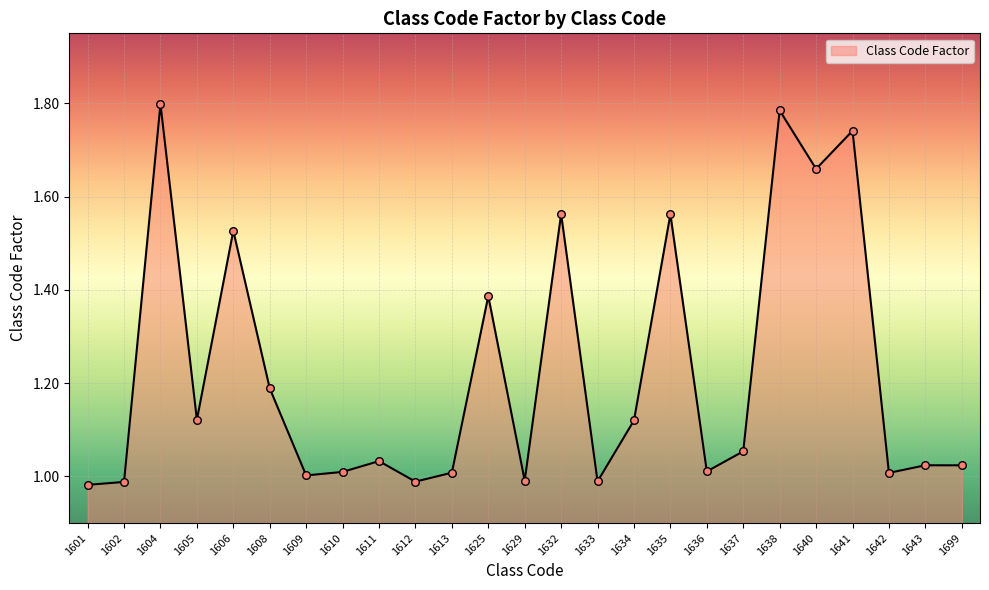

What is the change in value from 1609 to 1632?

+0.6